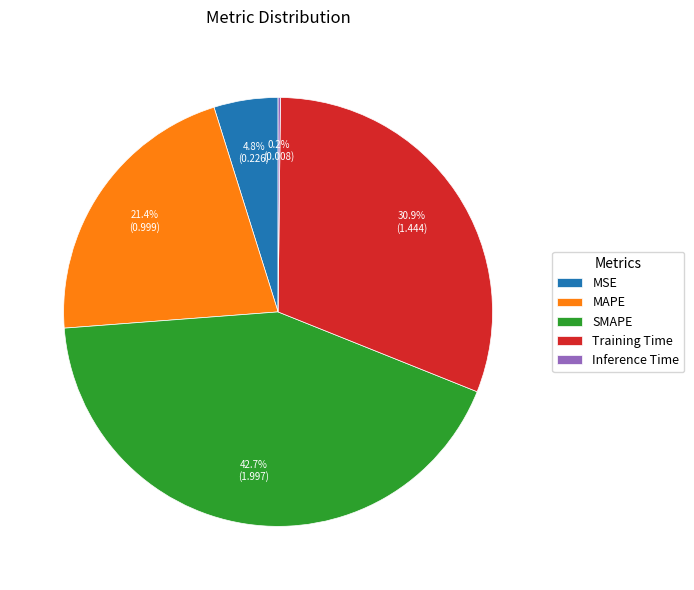

Which slice is the largest?

SMAPE